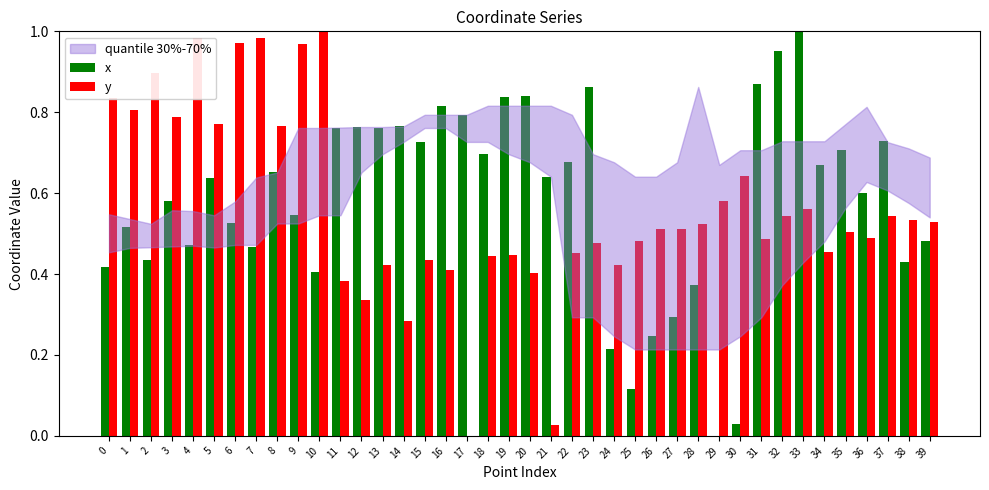

Is it true that x equals 0.4 at 5?

False